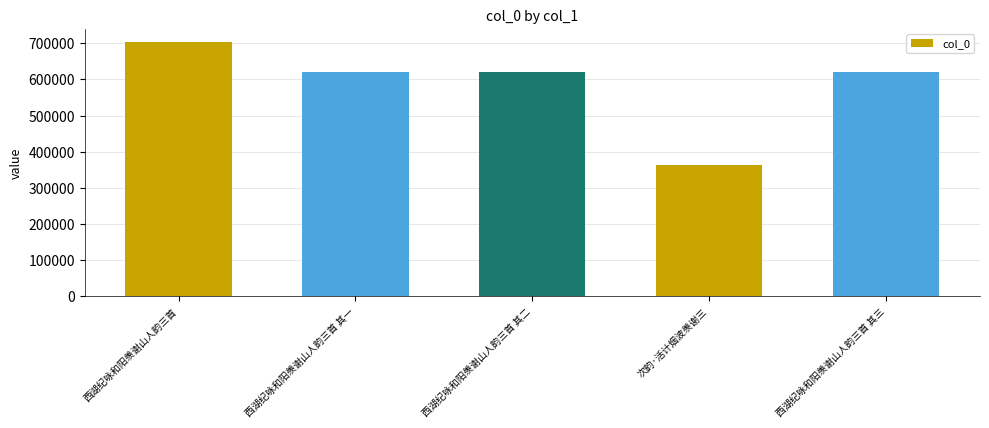

Which category has the highest value across all series?

西湖纪咏和阳羡谢山人韵三首